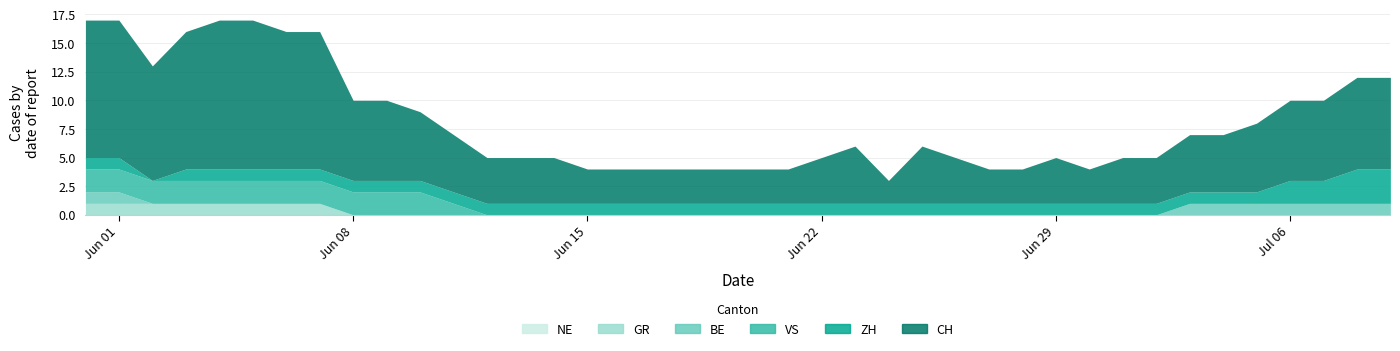

Reading right to left, what are all the values shown in this chart?

CH: 8	8	7	7	6	5	5	4	4	3	4	3	3	4	5	2	5	4	3	3	3	3	3	3	3	4	4	4	5	6	7	7	12	12	13	13	12	10	12	12
ZH: 3	3	2	2	1	1	1	1	1	1	1	1	1	1	1	1	1	1	1	1	1	1	1	1	1	1	1	1	1	1	1	1	1	1	1	1	1	0	1	1
BE: 1	1	1	1	1	1	1	0	0	0	0	0	0	0	0	0	0	0	0	0	0	0	0	0	0	0	0	0	0	0	0	0	0	0	0	0	0	0	1	1
GR: 0	0	0	0	0	0	0	0	0	0	0	0	0	0	0	0	0	0	0	0	0	0	0	0	0	0	0	0	0	0	0	0	1	1	1	1	1	1	1	1
VS: 0	0	0	0	0	0	0	0	0	0	0	0	0	0	0	0	0	0	0	0	0	0	0	0	0	0	0	0	1	2	2	2	2	2	2	2	2	2	2	2
NE: 0	0	0	0	0	0	0	0	0	0	0	0	0	0	0	0	0	0	0	0	0	0	0	0	0	0	0	0	0	0	0	0	0	0	0	0	0	0	0	0